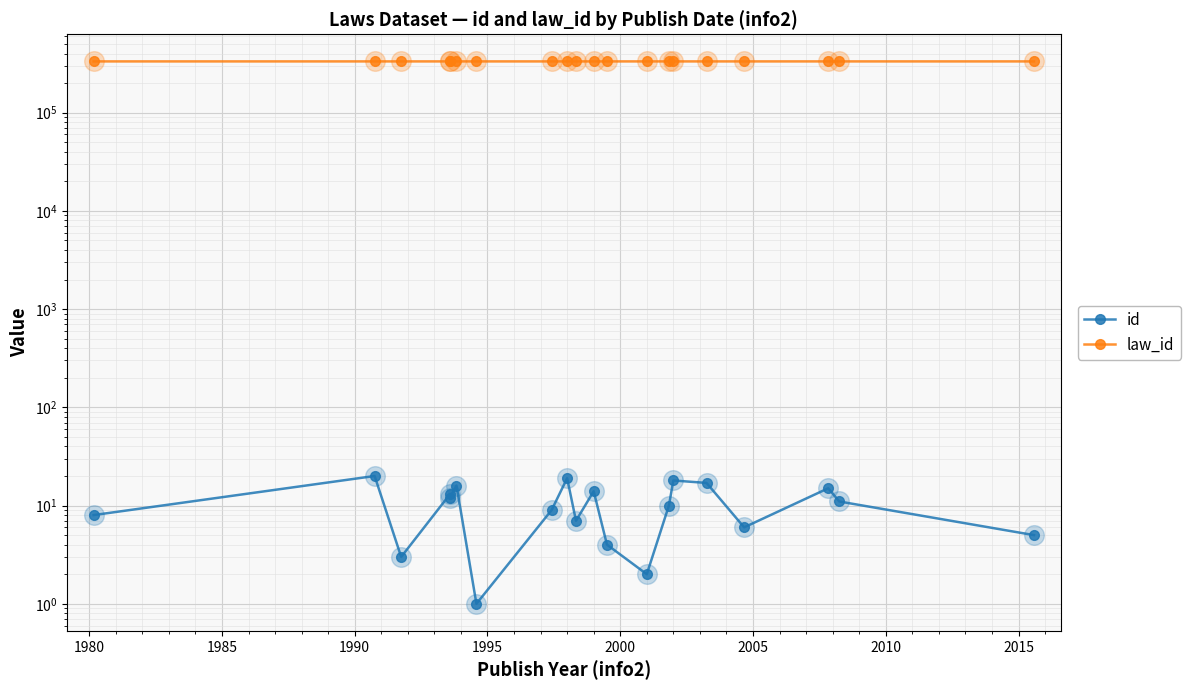

Is the value of id at 17 greater than the value of law_id at 11?

No